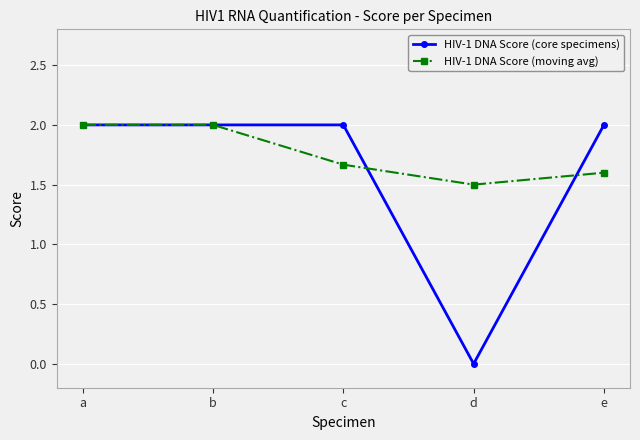

What are all the series names shown in the legend?

HIV-1 DNA Score (core specimens), HIV-1 DNA Score (moving avg)